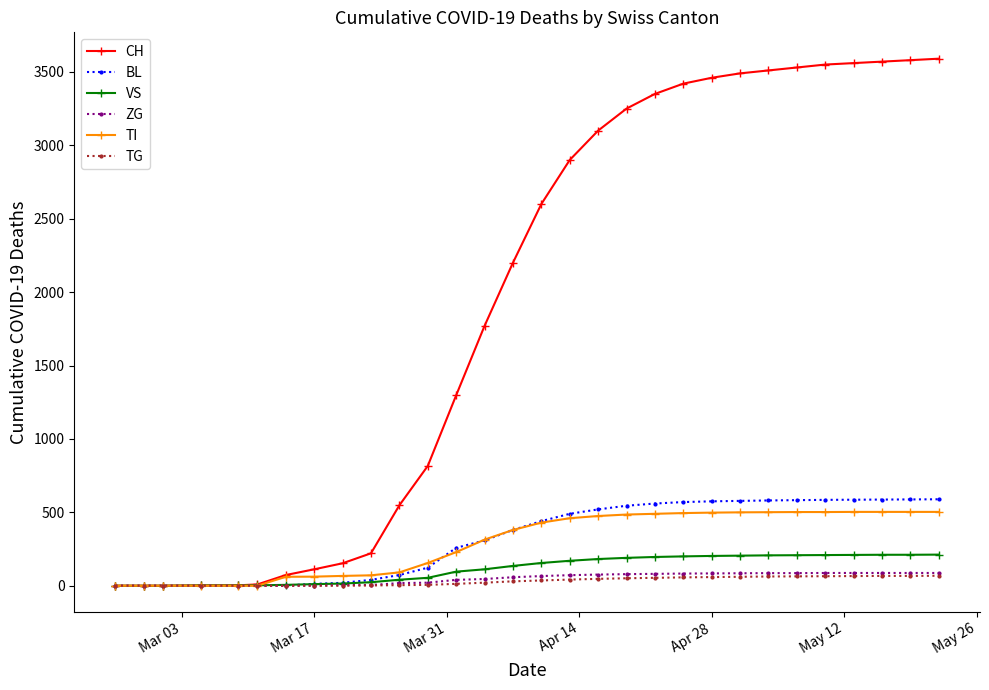

Which series has the widest spread of values?

CH